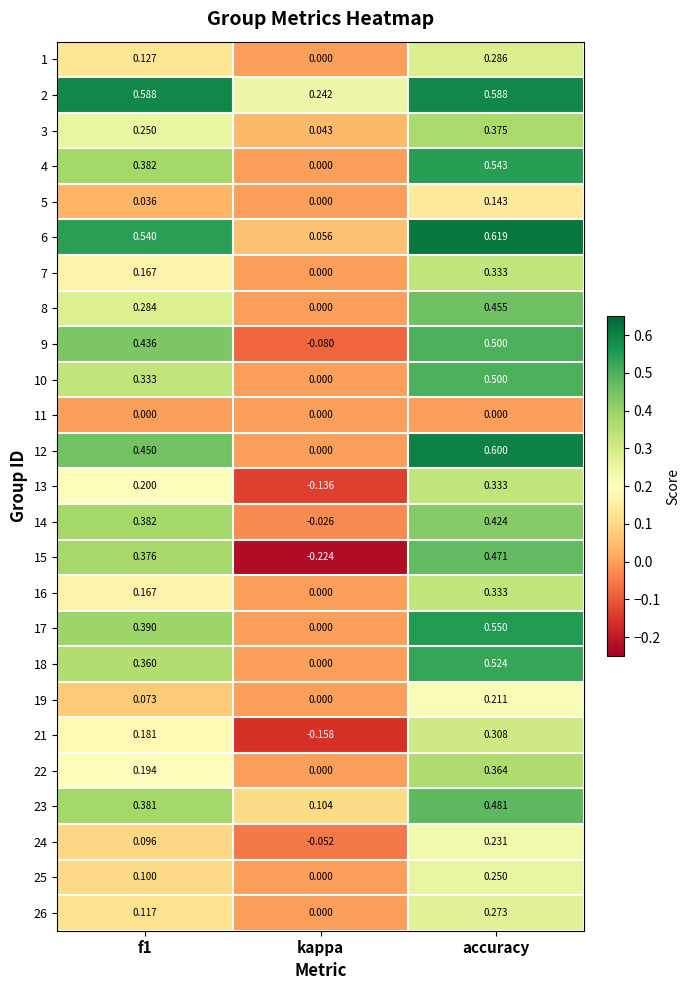

At which label is 18 closest to 0?

kappa